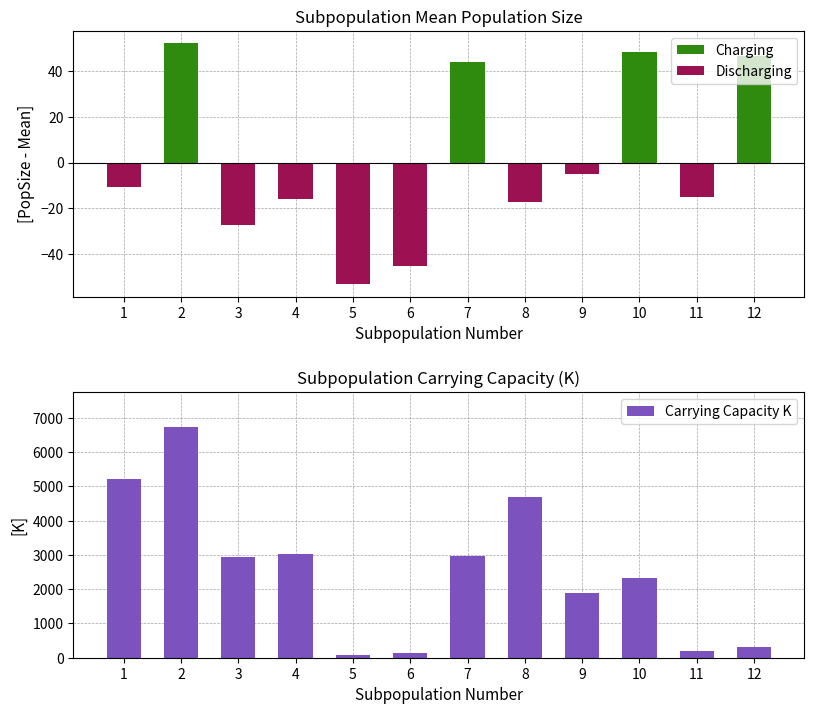

What is the difference between the highest and lowest values at 10?

2339.0